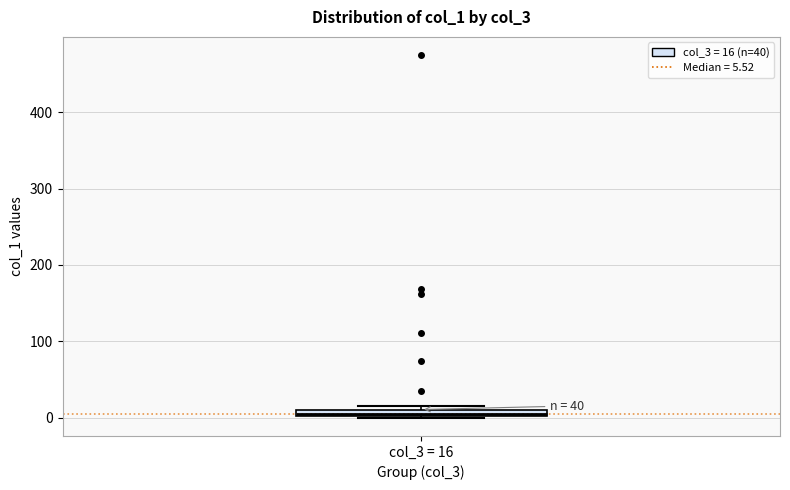

Where is the lower edge of the box for col_3 = 16 on the y-axis? The values are not printed on the chart, so give them approximately, as read against the axis.

0